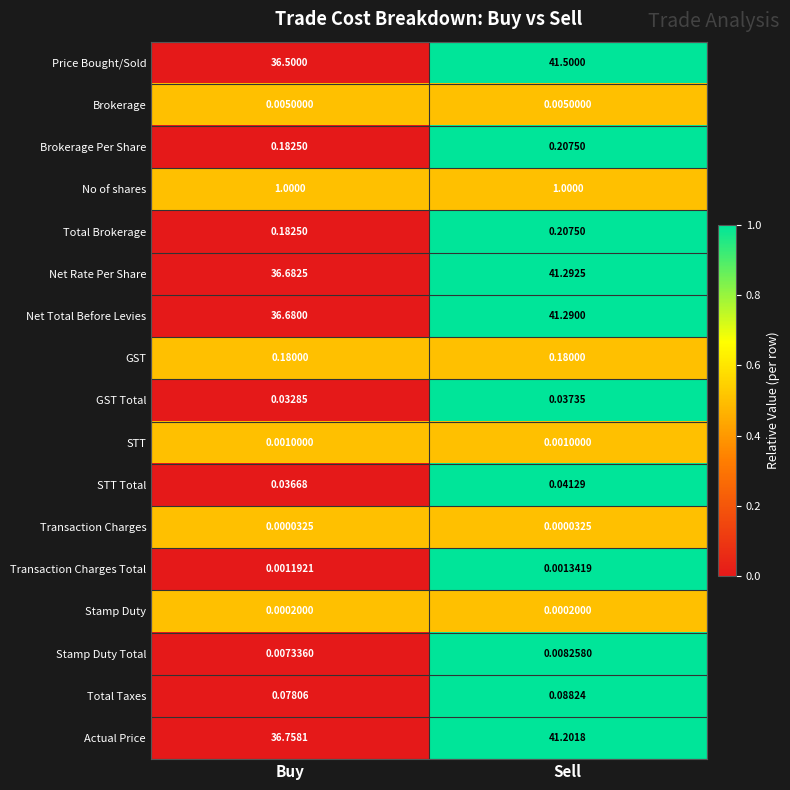

List the labels in order of Brokerage Per Share value, largest first.

Sell, Buy